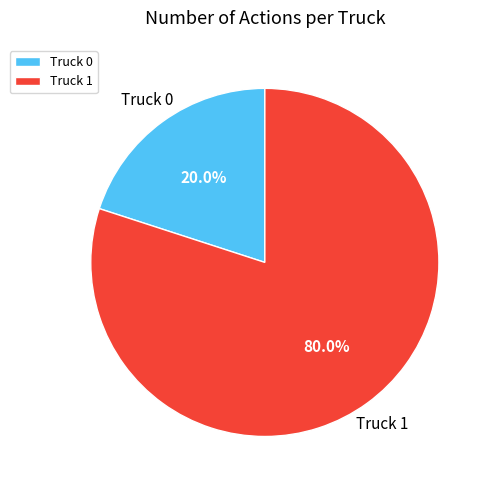

True or false: Truck 1 accounts for 70% of the total.

False